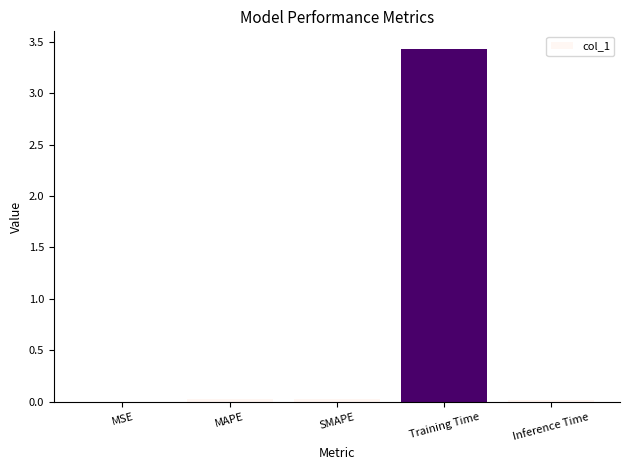

Are the bars horizontal?

No